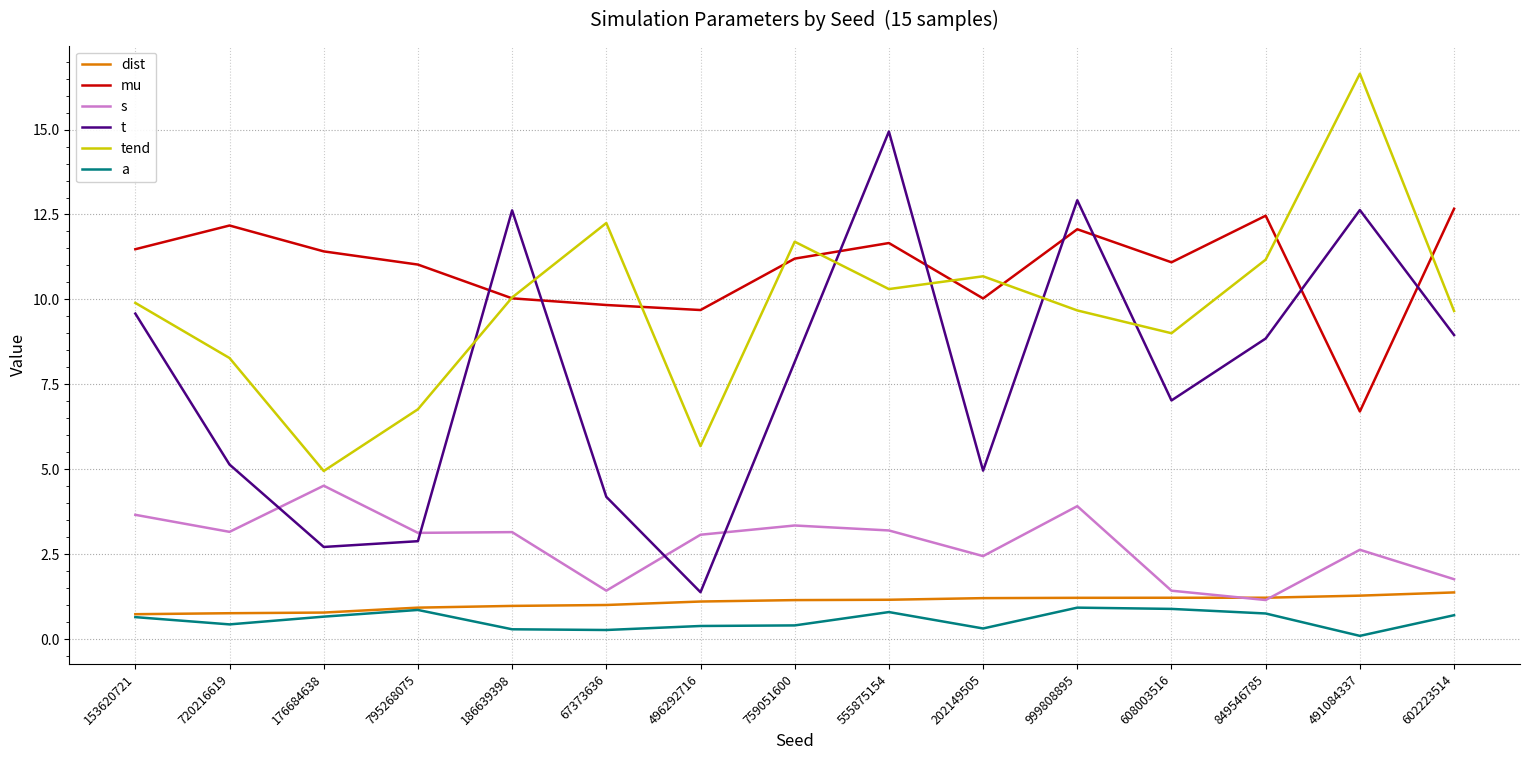

Does the chart display data point markers on the line(s)?

No